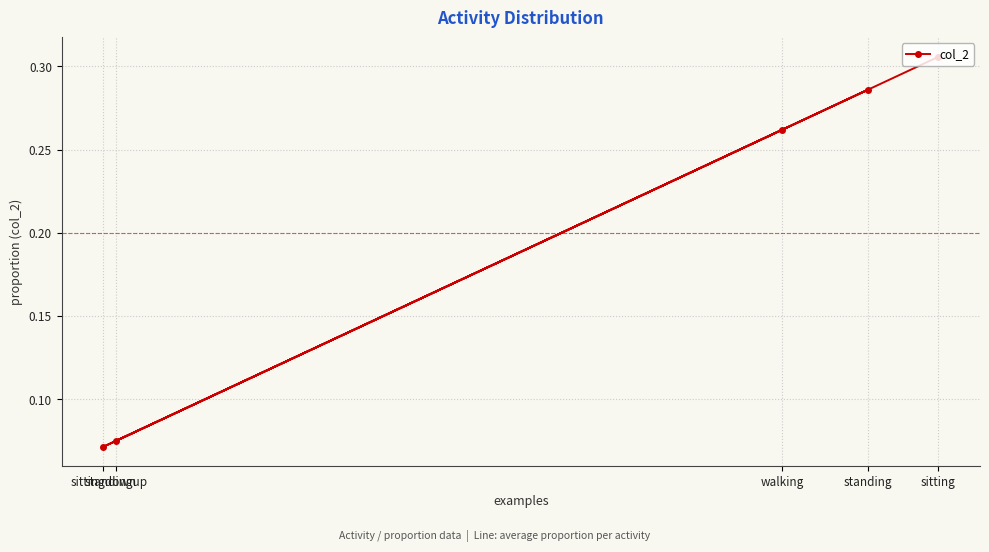

At which category does the chart reach its peak across all series?

sitting